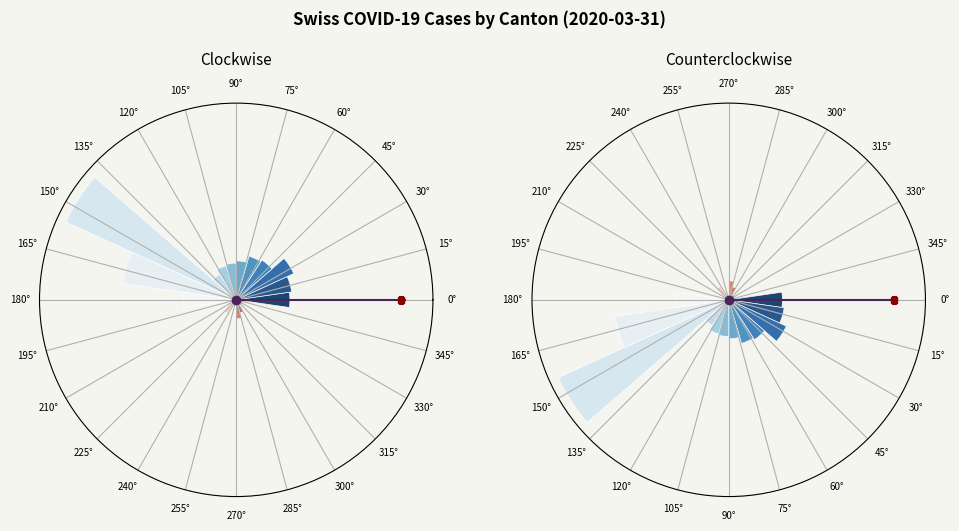

Which slice is the largest?

150°